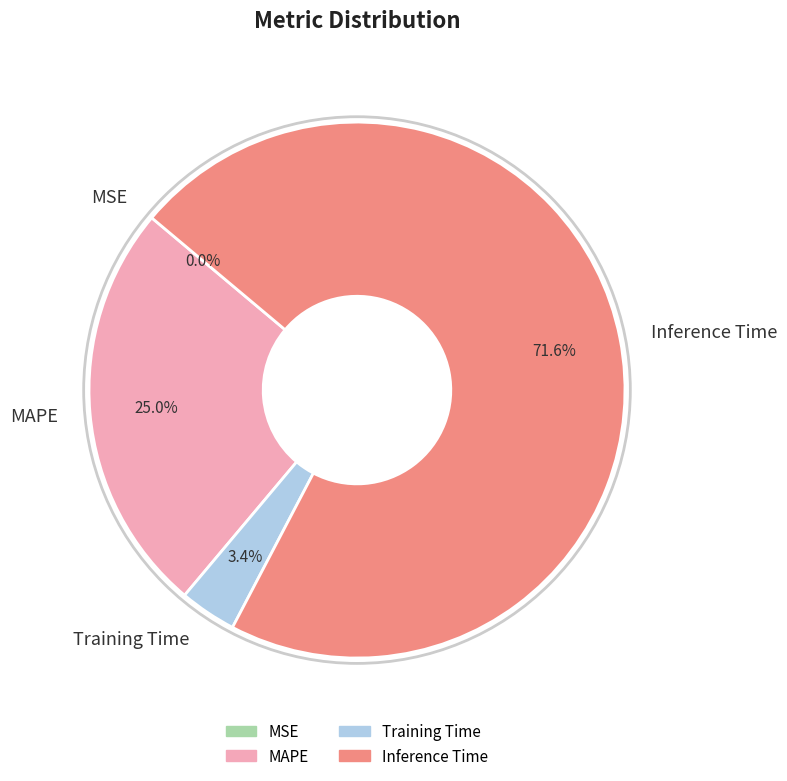

Which category has the biggest portion of the pie?

Inference Time